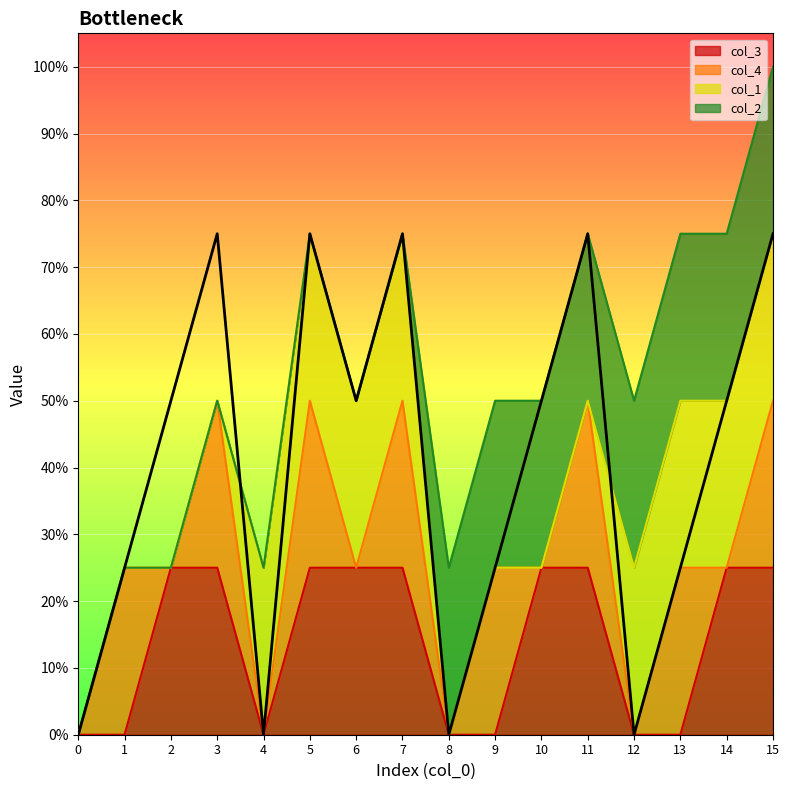

True or false: col_3 has more than 1 interior local peaks.

False